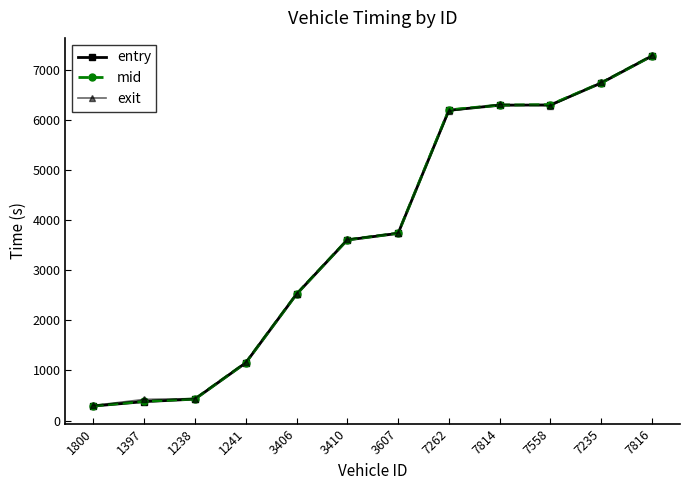

What is the total value across all series at 7262?

18553.6